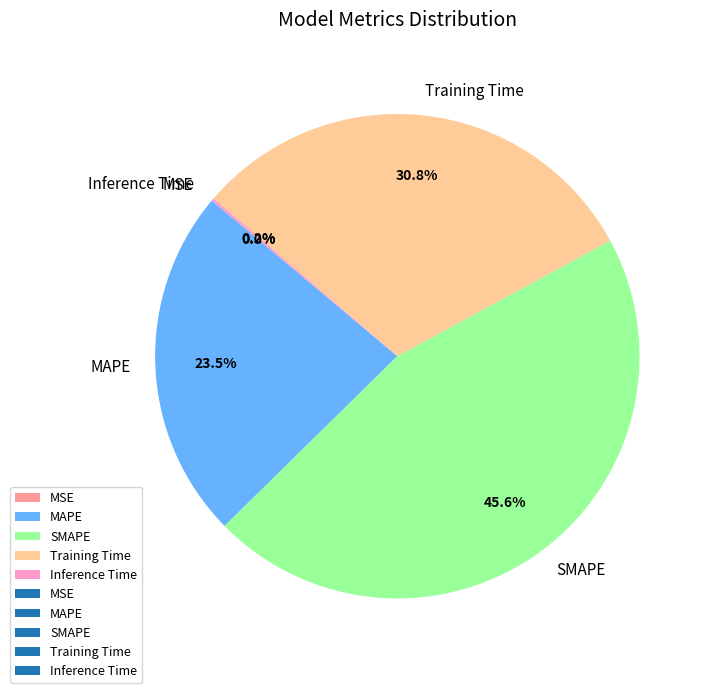

What percentage do MAPE and SMAPE together represent?

69.0%